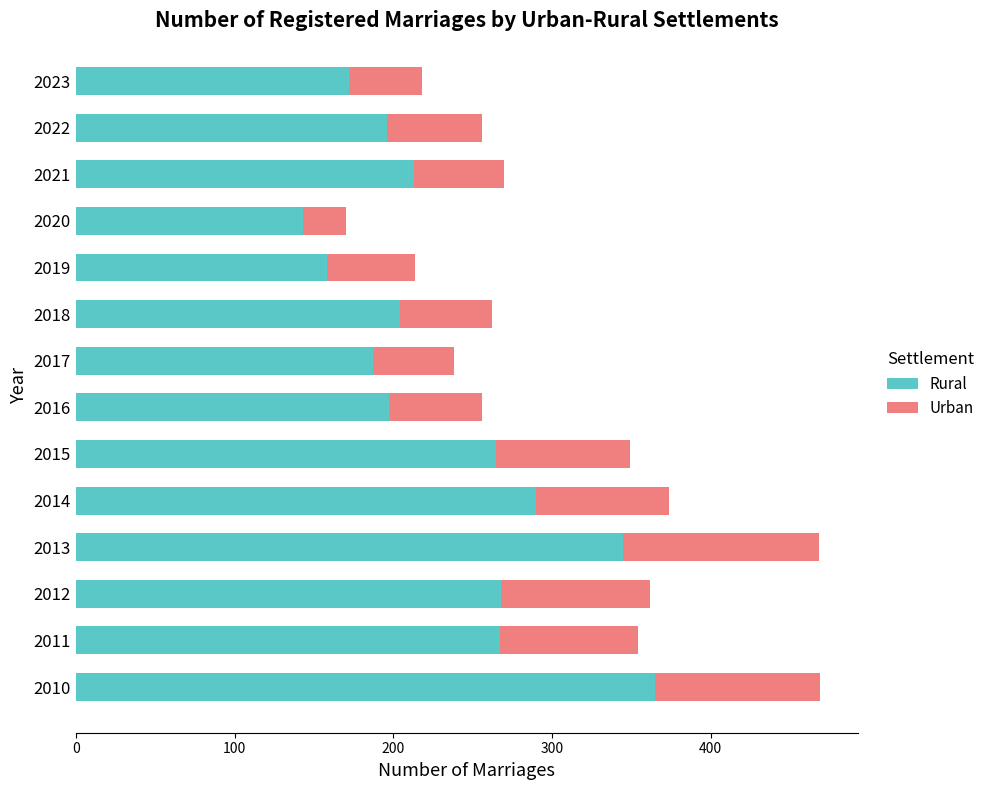

What is the total value across all series at 2022?

256